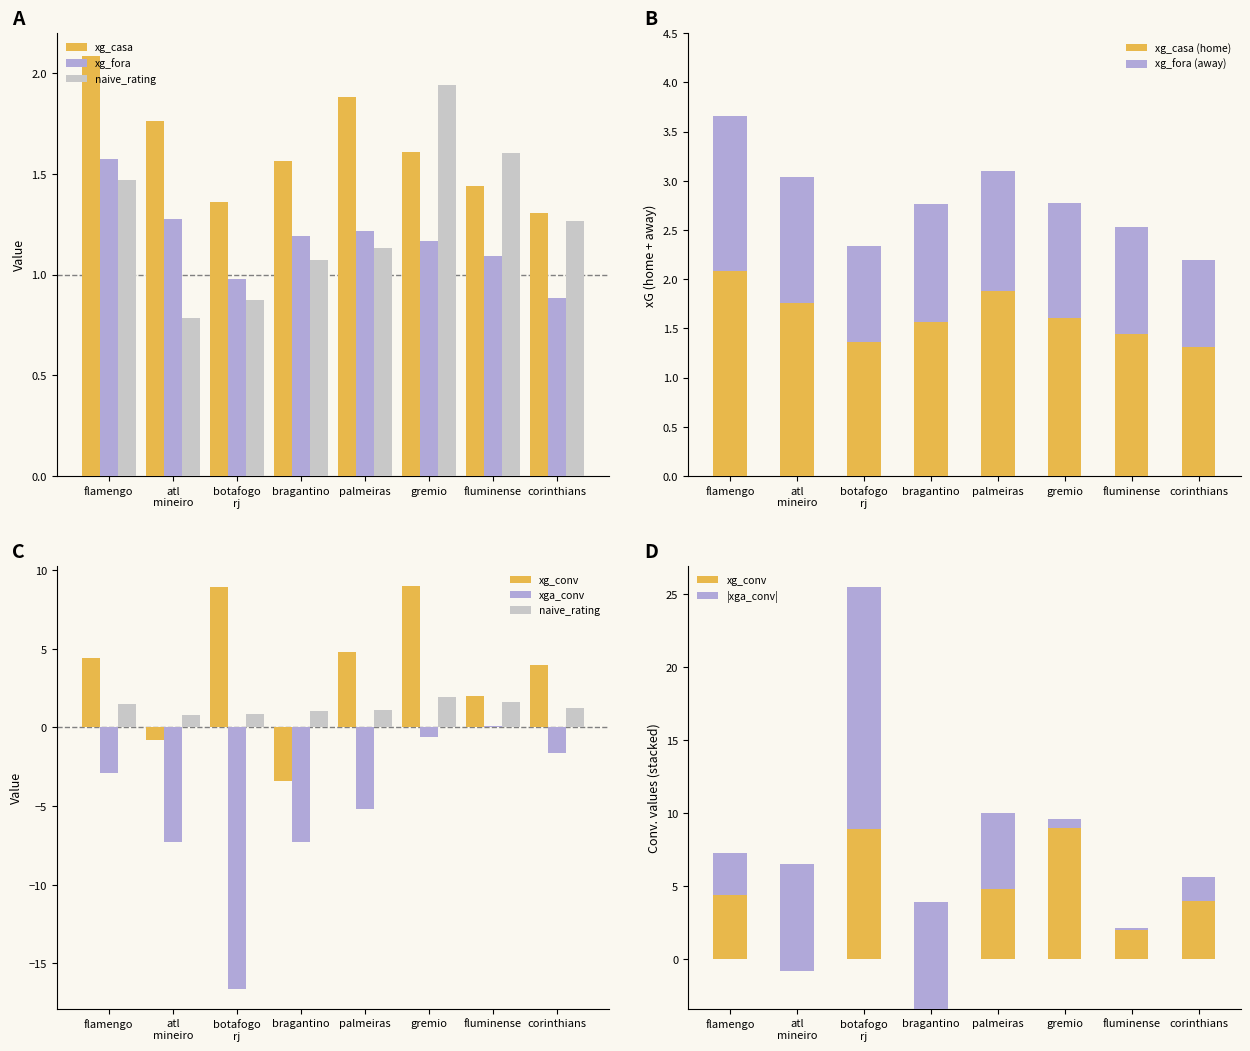

What is the approximate value of xg_casa (home) at bragantino?

1.6